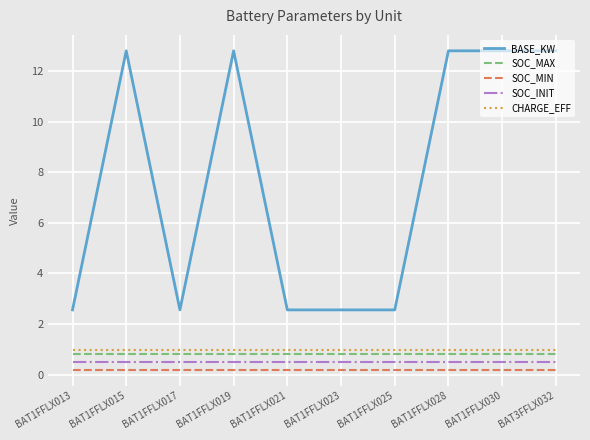

What is the highest value of the BASE_KW series?

12.8